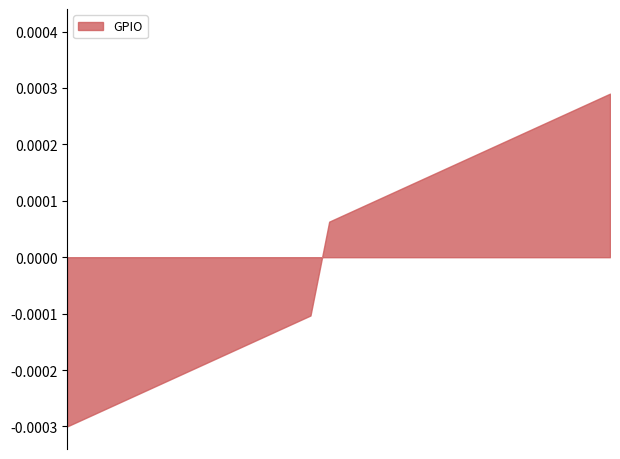

List the labels in order of value, smallest first.

0, 1, 2, 3, 4, 5, 6, 7, 8, 9, 10, 11, 12, 13, 24, 25, 26, 27, 28, 29, 30, 31, 32, 33, 34, 35, 36, 37, 38, 39